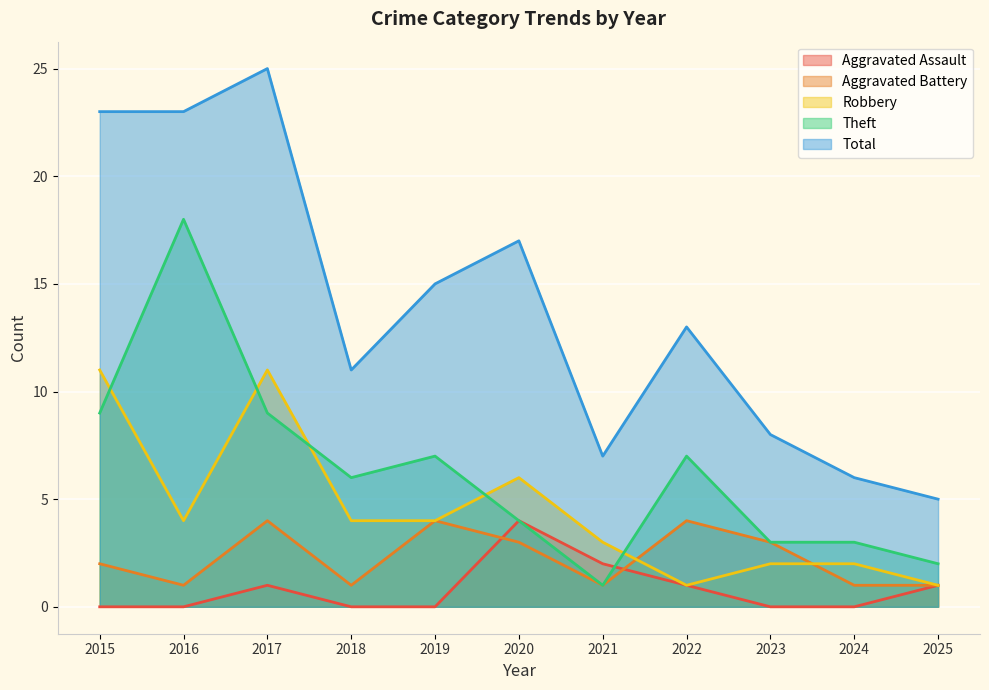

True or false: Aggravated Assault and Robbery cross at least once.

False